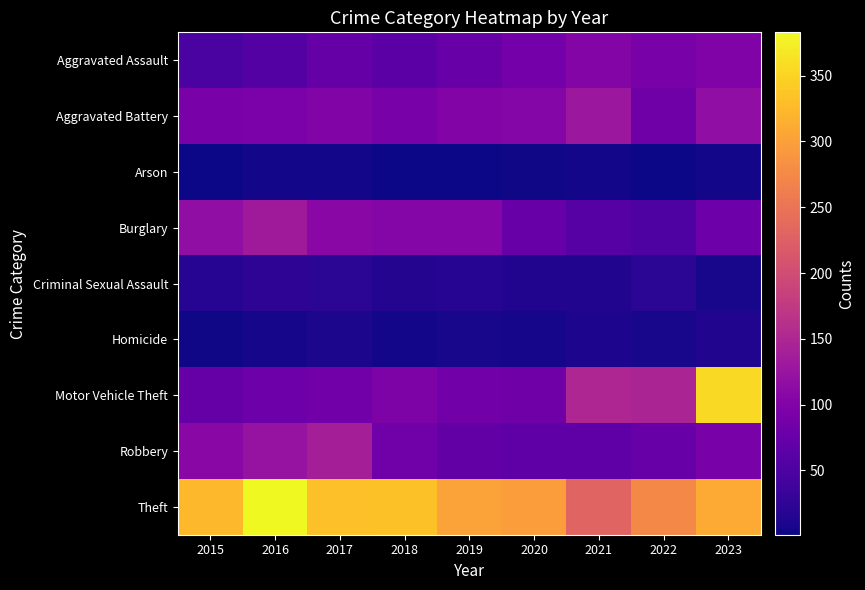

How many data points does each series have?

9